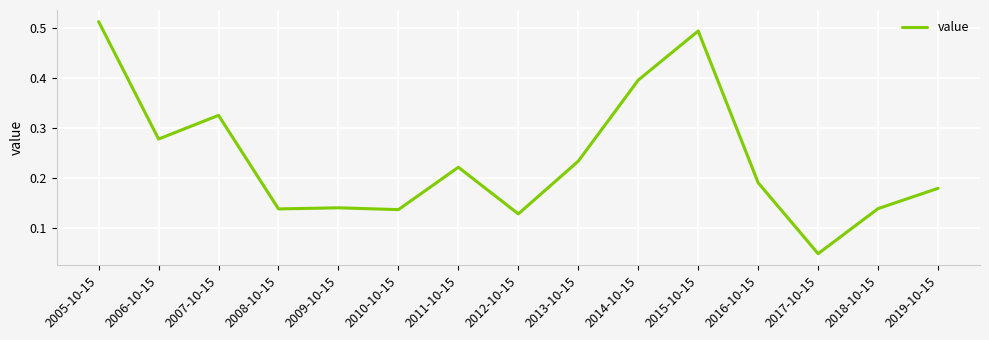

Is it true that the value at 2012-10-15 is 0.2?

False